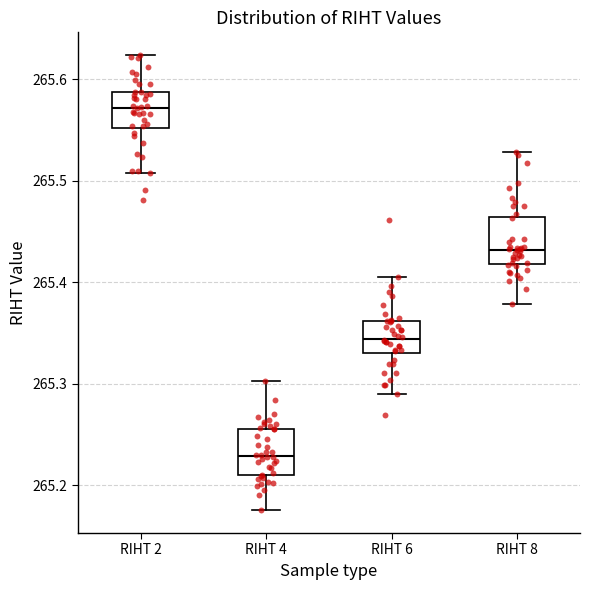

Which box has the lowest median line?

RIHT 4